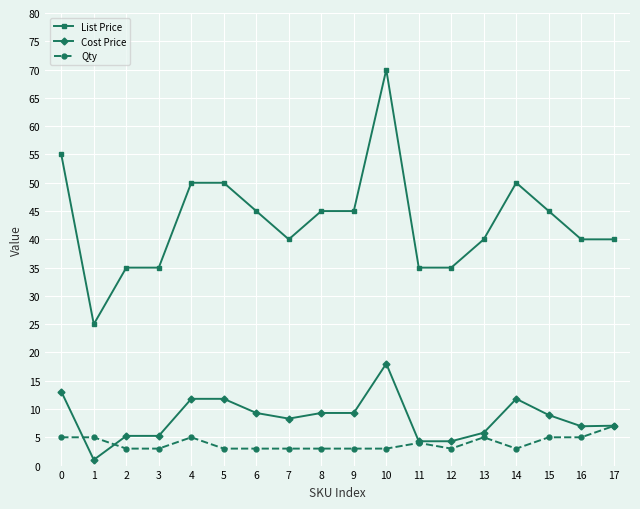

What is the value of the List Price point at the 18th from the left?

40.0